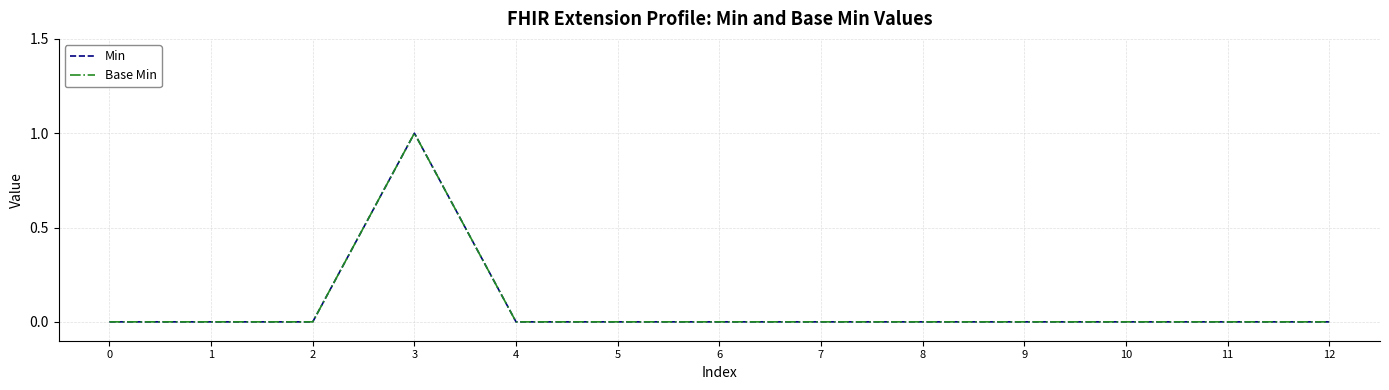

Does the chart have visible grid lines?

Yes